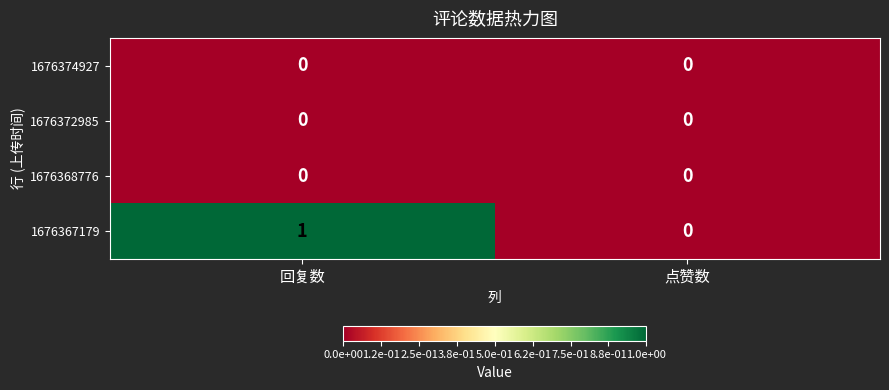

Reading right to left, extract all data points from this chart.

1676374927: 点赞数=0	回复数=0
1676372985: 点赞数=0	回复数=0
1676368776: 点赞数=0	回复数=0
1676367179: 点赞数=0	回复数=1